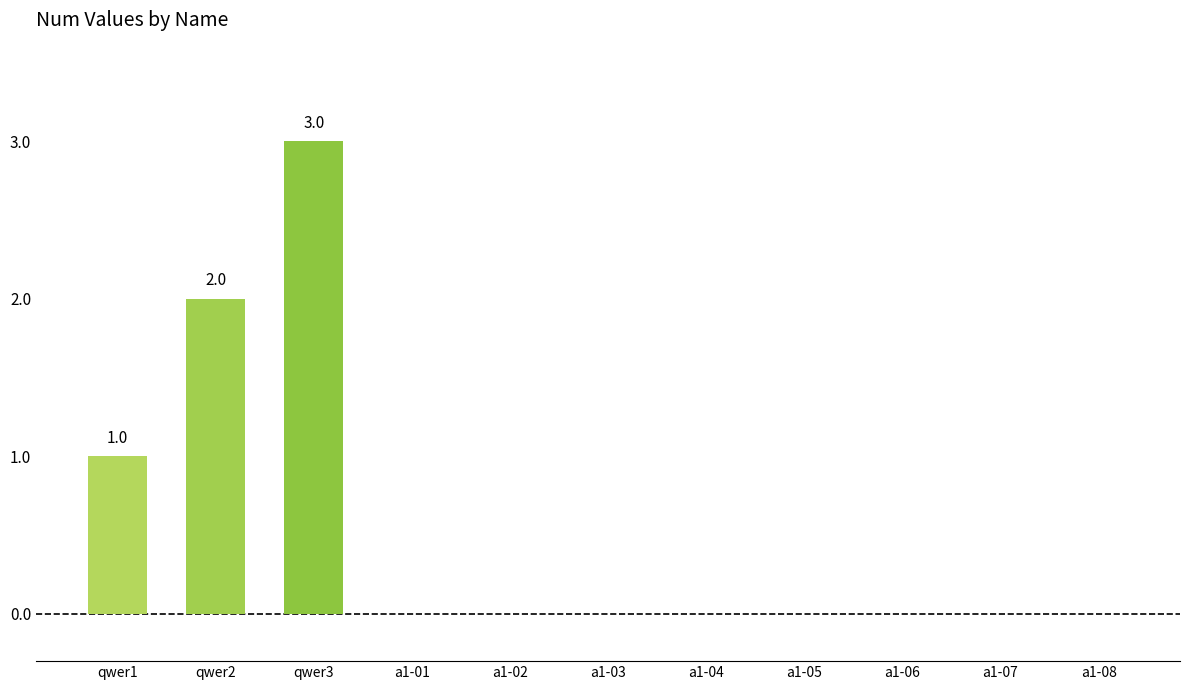

Between qwer2 and a1-03, which is larger?

qwer2